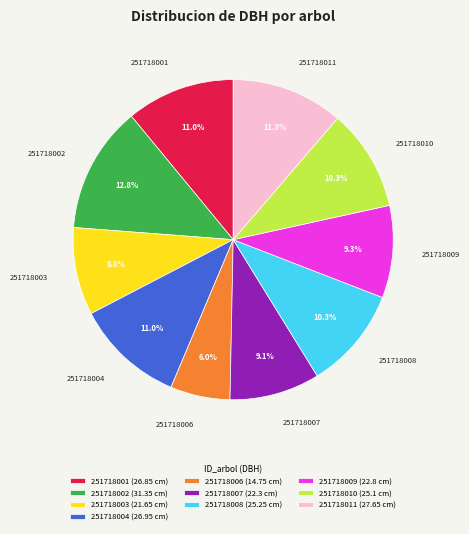

How much of the chart is everything except 251718003 (21.65 cm)?

91.2%